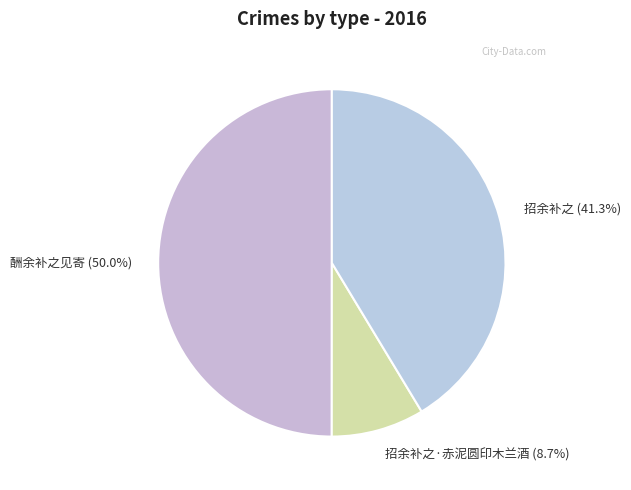

Count the number of slices in the pie.

3